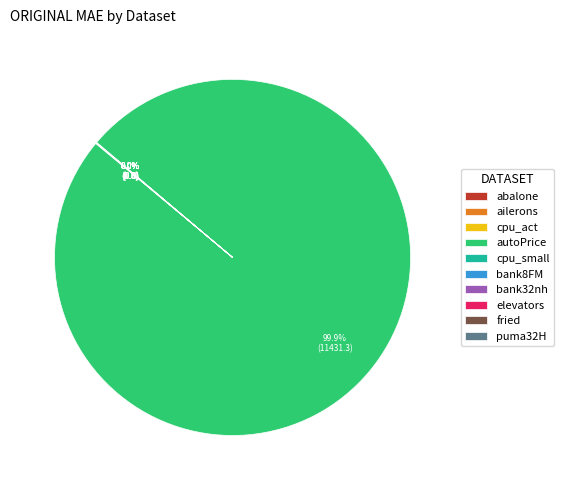

Which category accounts for the majority?

autoPrice